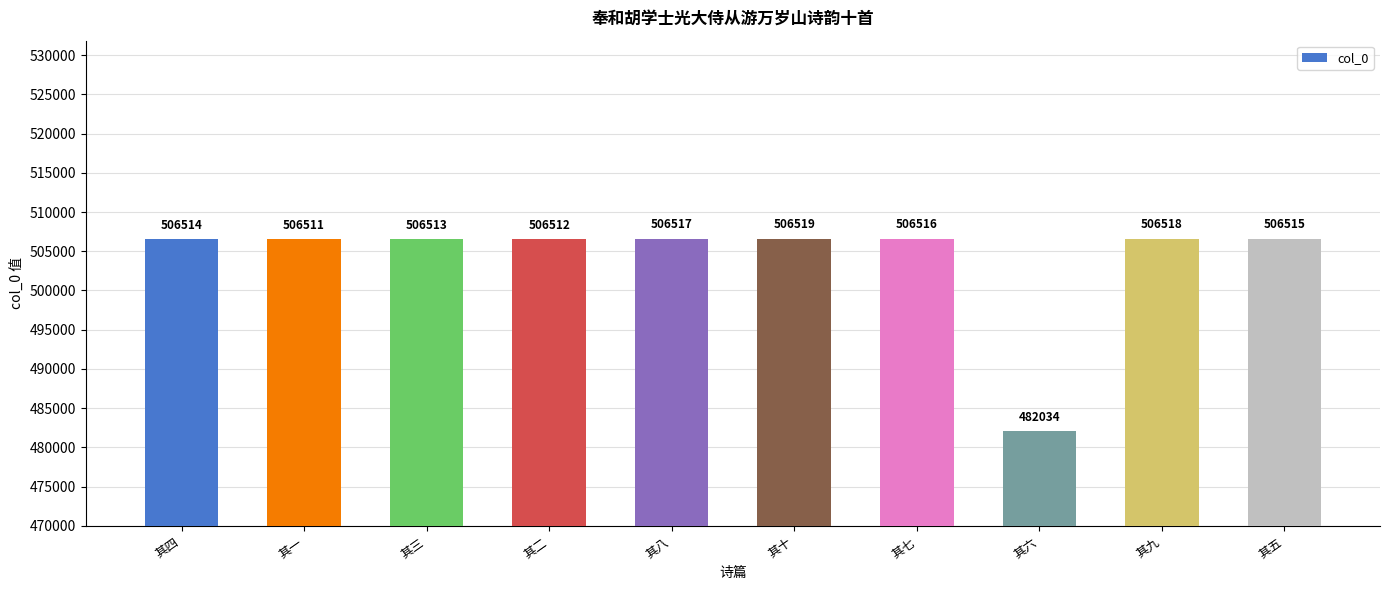

What is the greatest value displayed?

506519